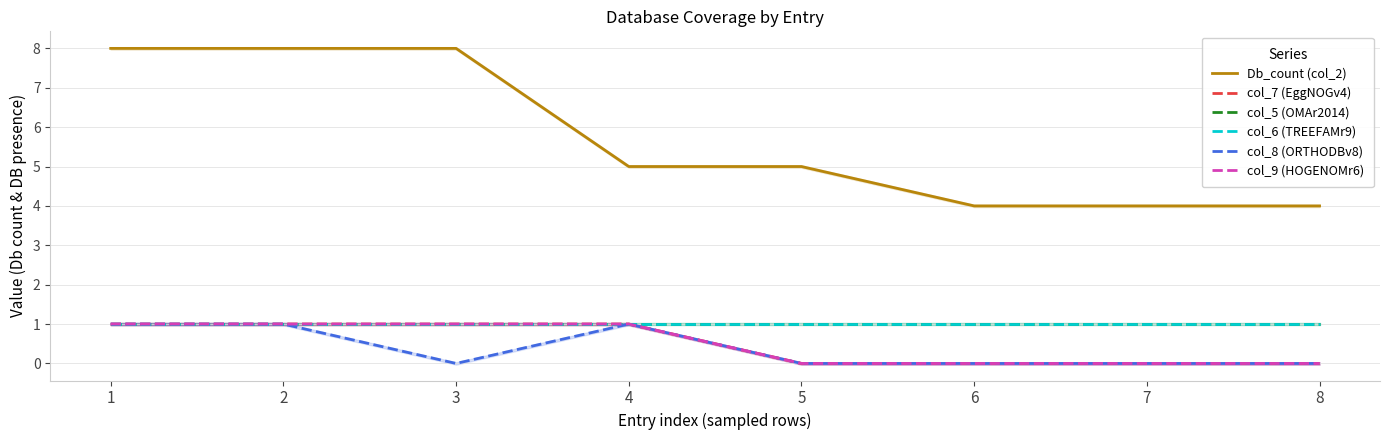

Is this an area chart (filled region under the line)?

No